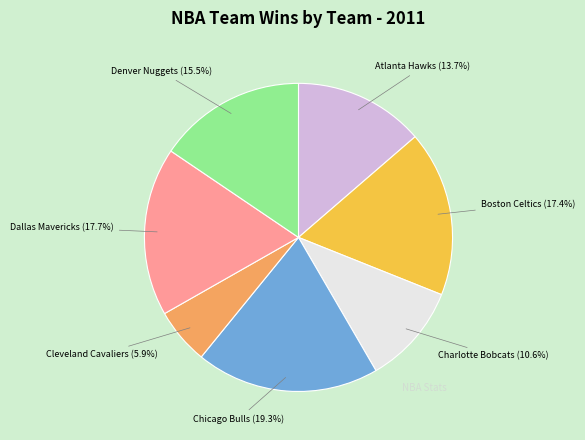

To the nearest percent, what is the difference between the Denver Nuggets and Atlanta Hawks slice percentages?

2%